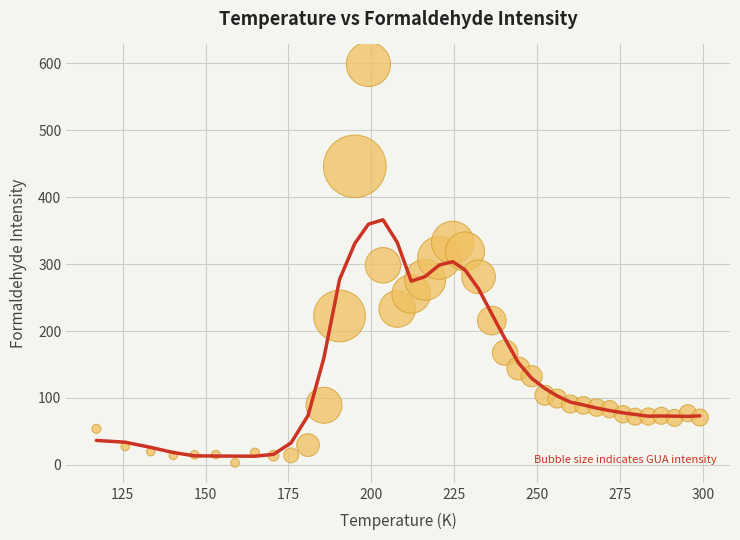

What is the range of X values (max minus min)?

181.9